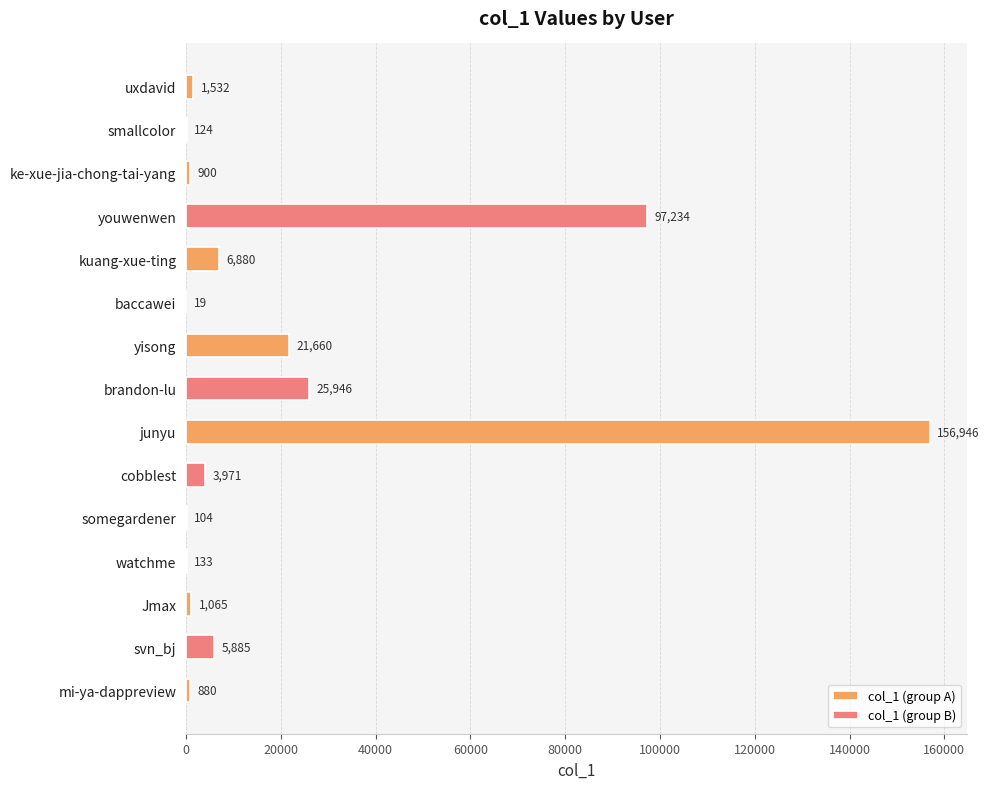

What is the change in value from watchme to kuang-xue-ting?

+6747